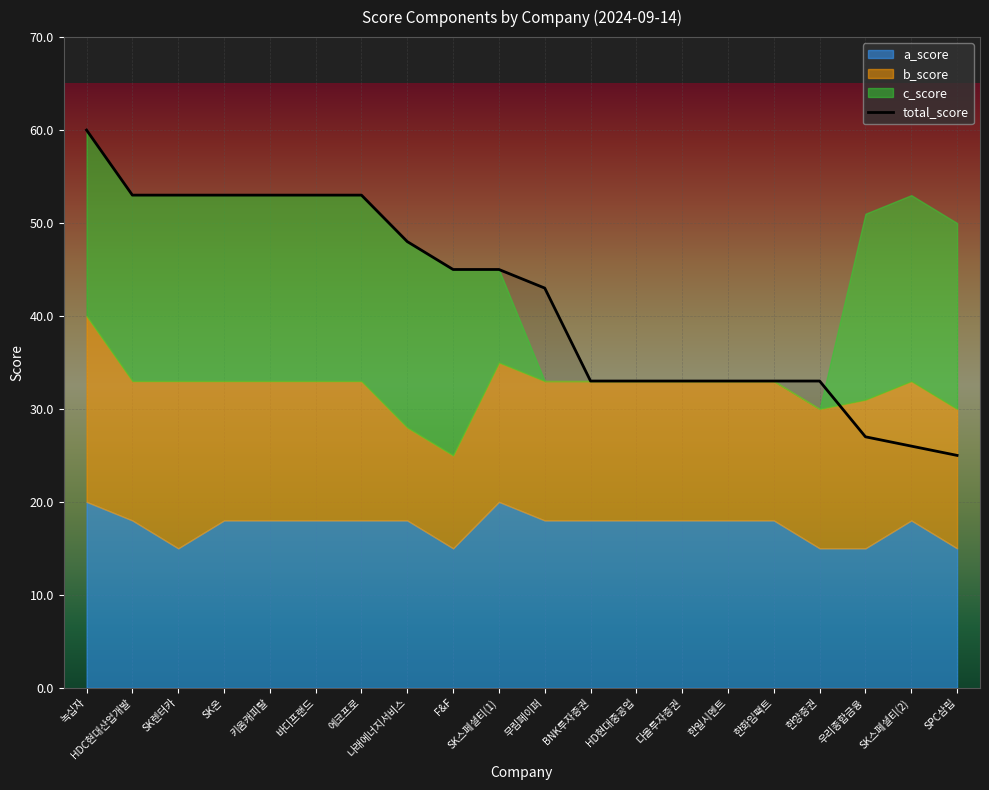

Rank the categories by value from highest to lowest.

녹십자, HDC현대산업개발, SK렌터카, SK온, 키움캐피탈, 바디프랜드, 에코프로, 나래에너지서비스, F&F, SK스페셜티(1), 무림페이퍼, BNK투자증권, HD현대중공업, 다올투자증권, 한일시멘트, 한화임팩트, 한양증권, 우리종합금융, SK스페셜티(2), SPC삼립